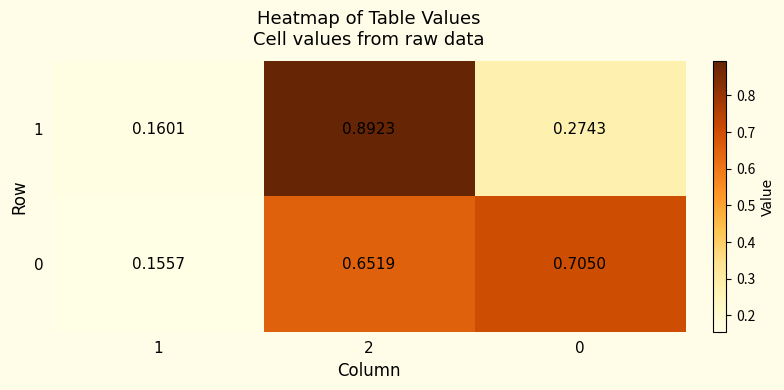

Is the value of 1 at 2 greater than the value of 0 at 1?

Yes